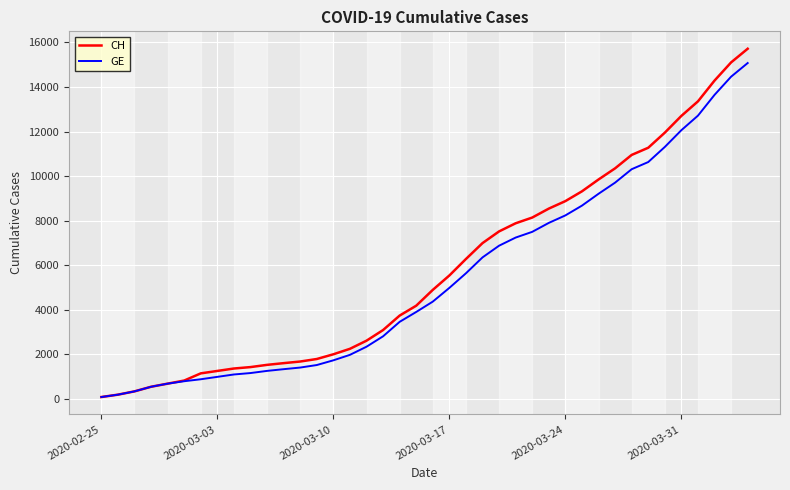

What is the highest value of the CH series?

15719